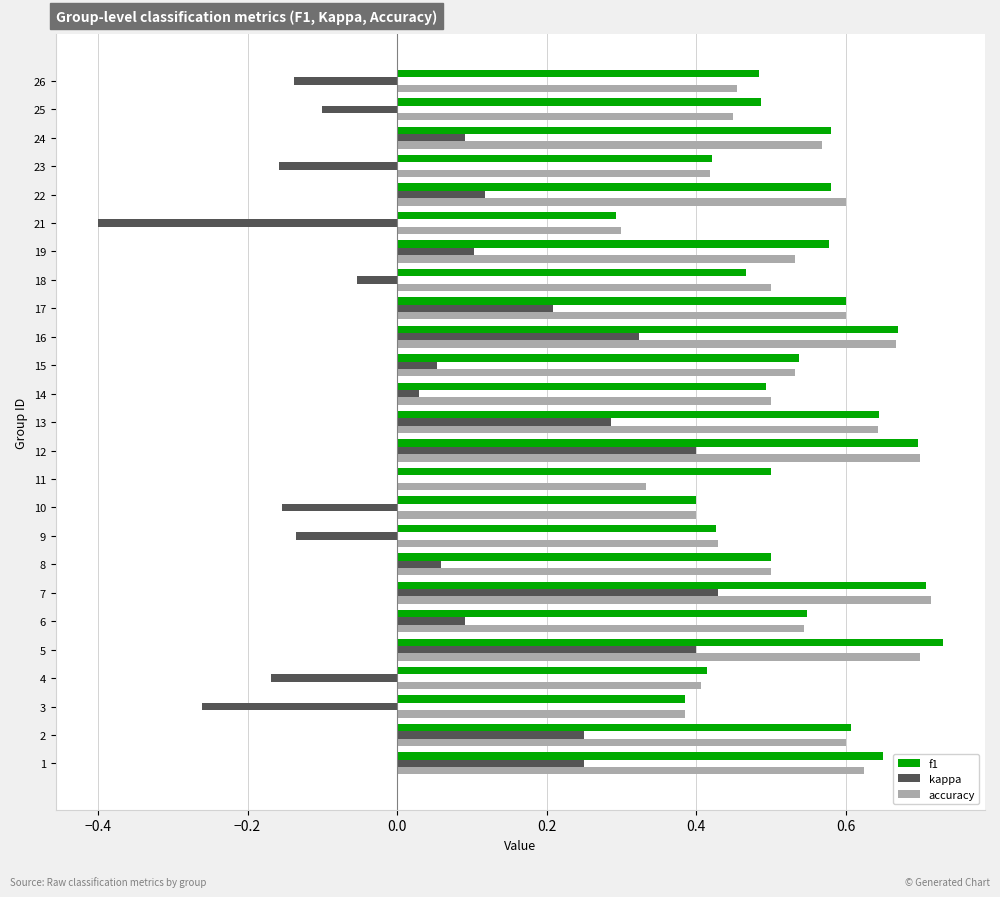

What is the sum of the f1 values at 22 and 10?

1.0